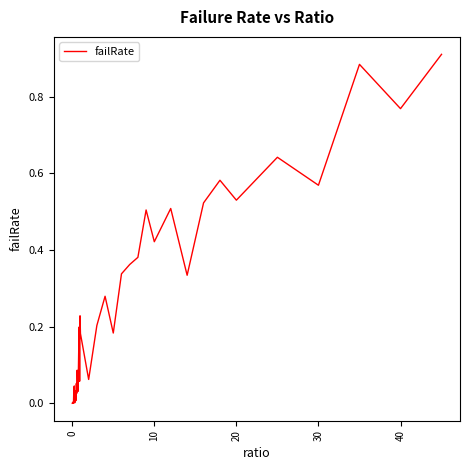

How many distinct data groups are displayed?

1